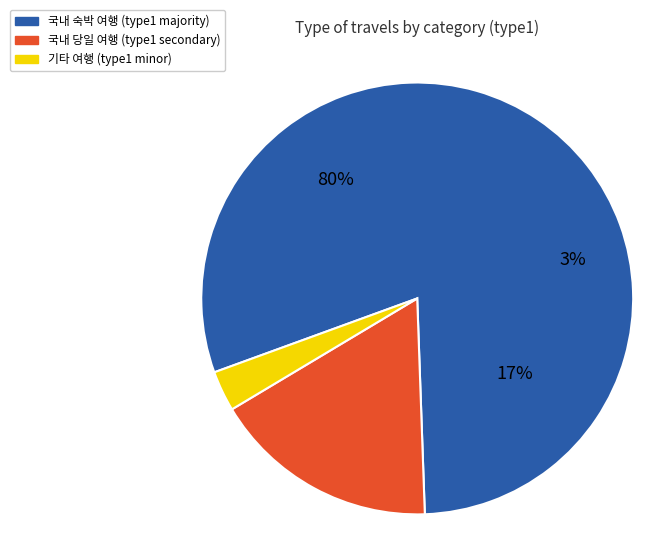

Do type1=4 (여행 구분1) and type1=2 together represent more than half of the pie?

Yes